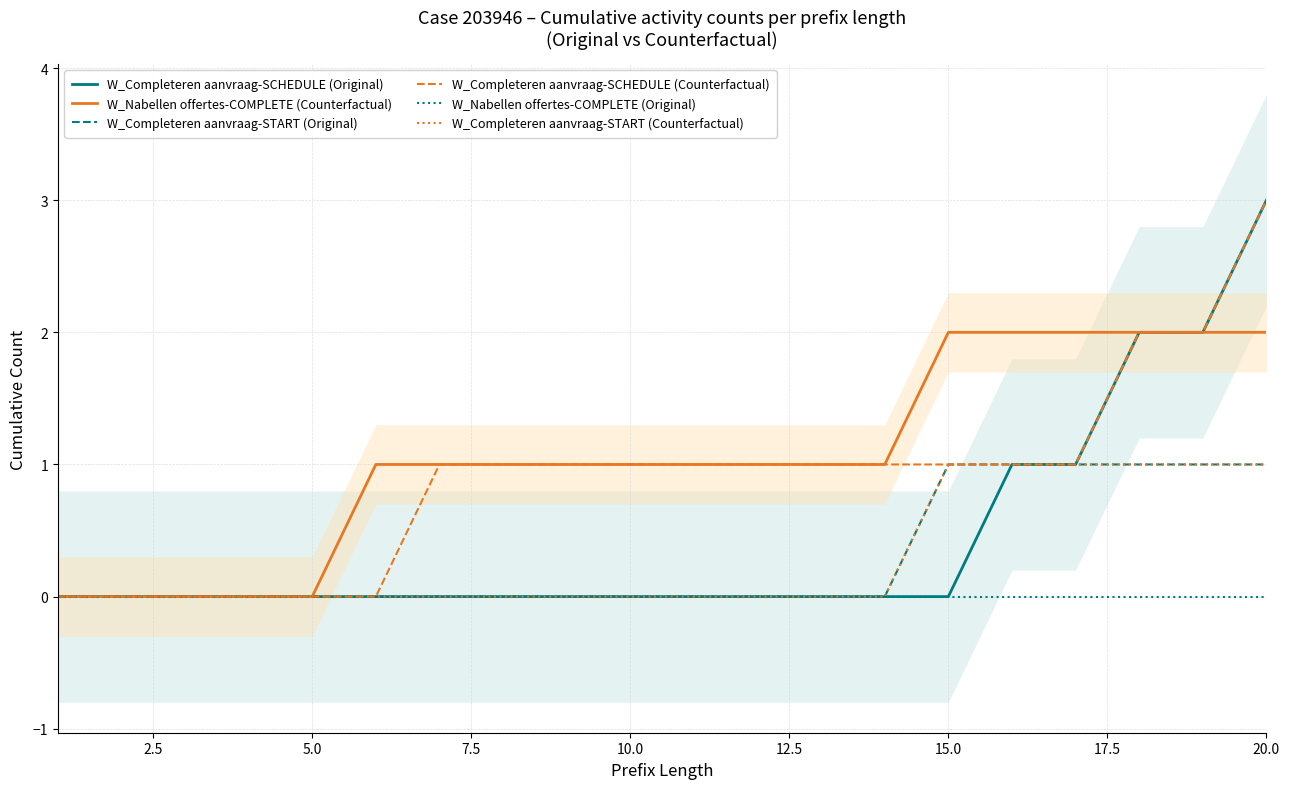

True or false: W_Completeren aanvraag-START (Counterfactual) has more than 2 interior local peaks.

False